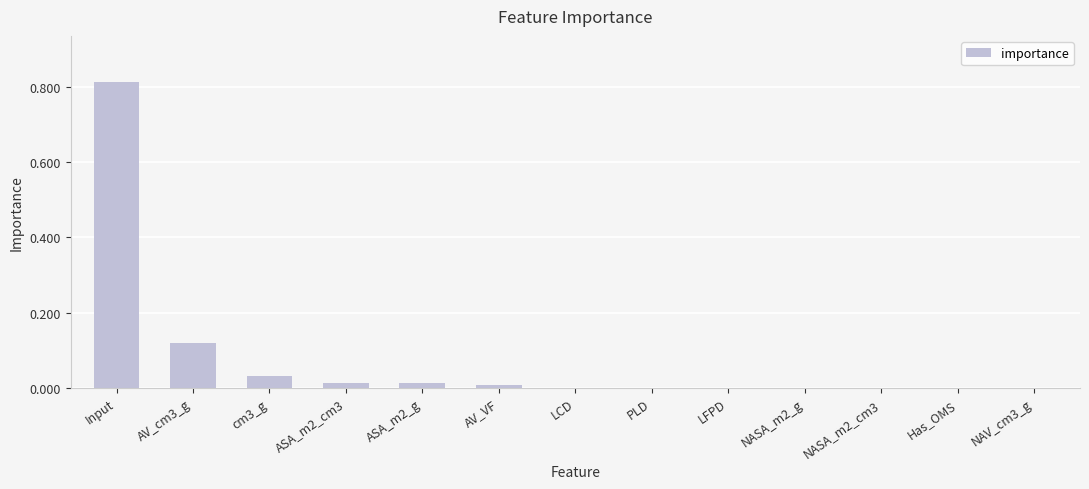

Is it true that the value at cm3_g is 0.0?

True